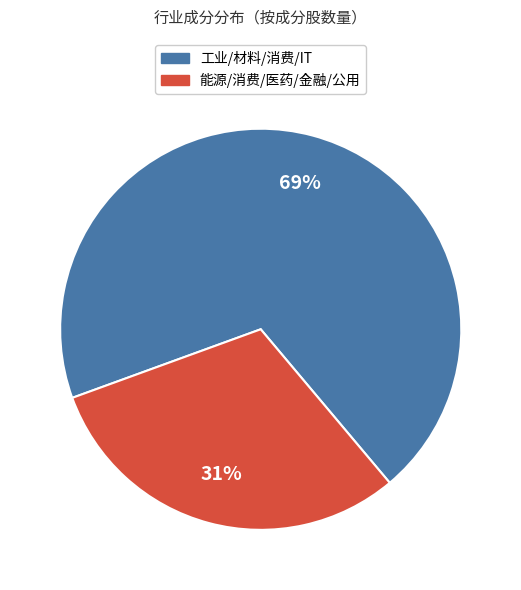

Which has a higher value, 能源/消费/医药/金融/公用 or 工业/材料/消费/IT?

工业/材料/消费/IT